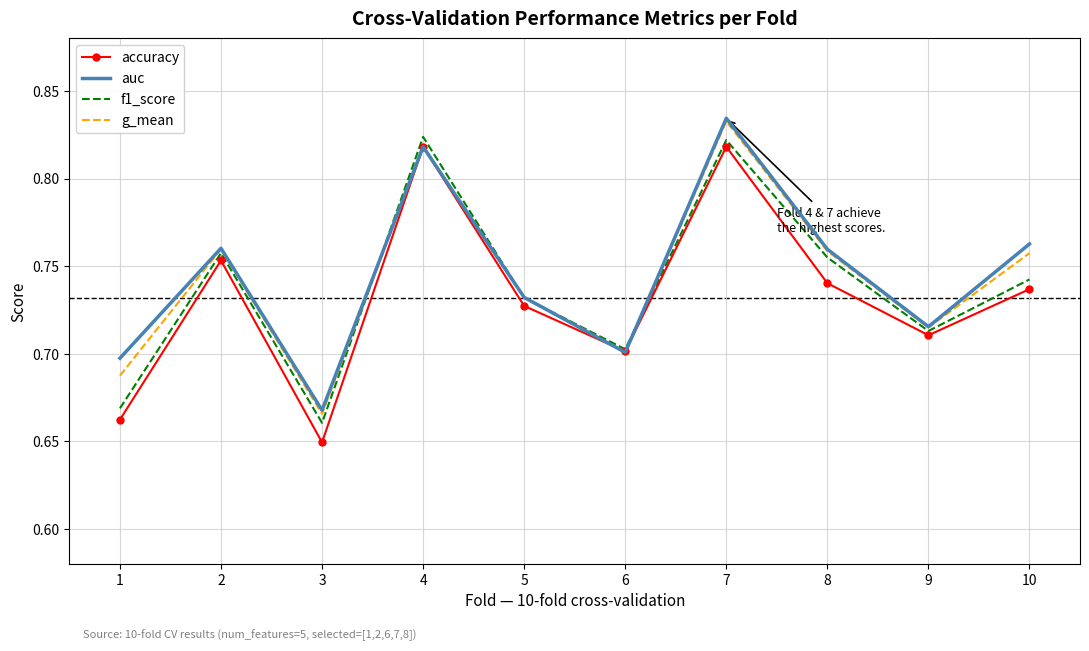

At which category does the chart reach its peak across all series?

7